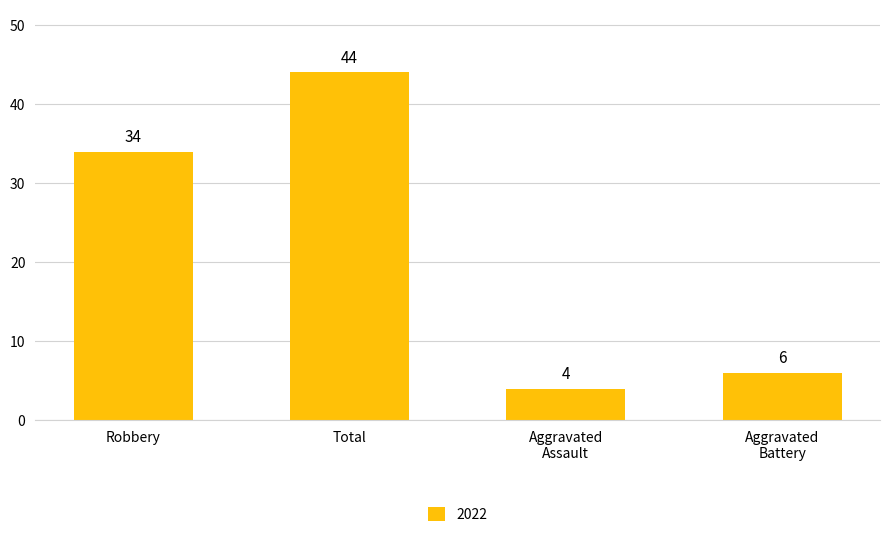

Where is the data nearest to the value 24?

Robbery